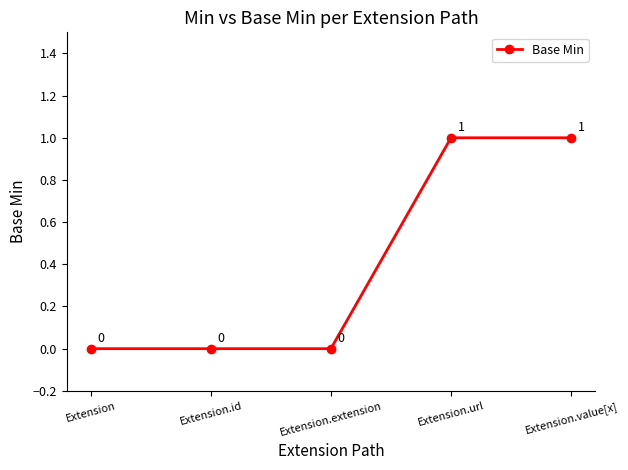

True or false: the data has more than 1 interior local peaks.

False